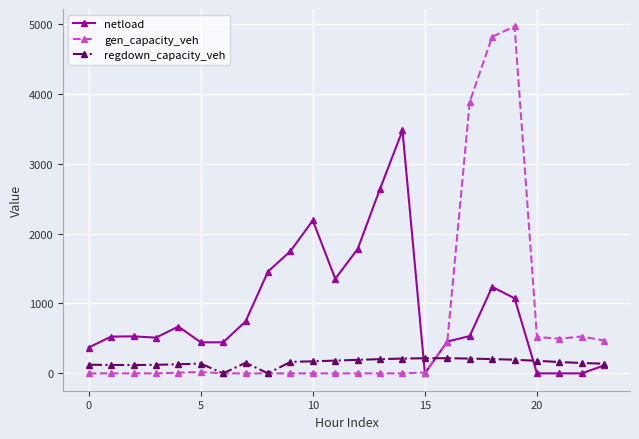

Does the chart have visible grid lines?

Yes